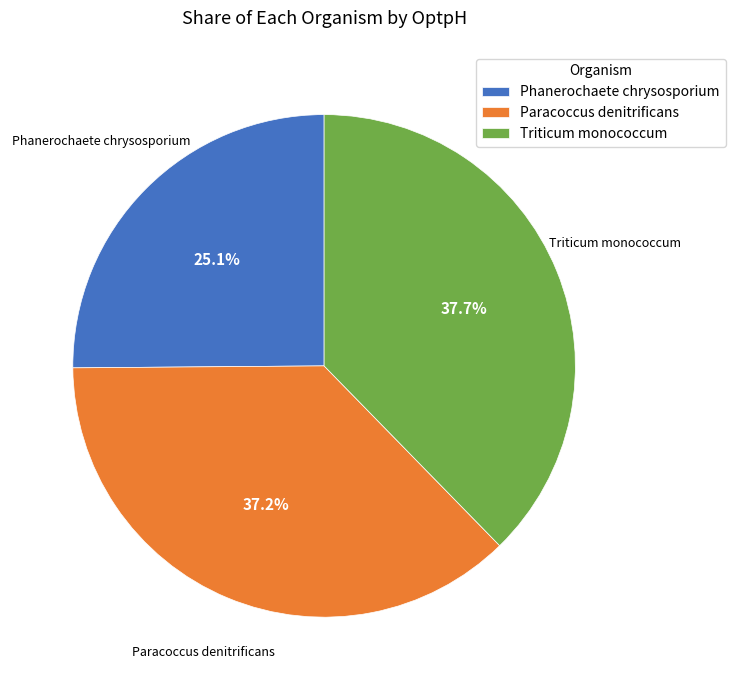

Which has a higher value, Phanerochaete chrysosporium or Paracoccus denitrificans?

Paracoccus denitrificans